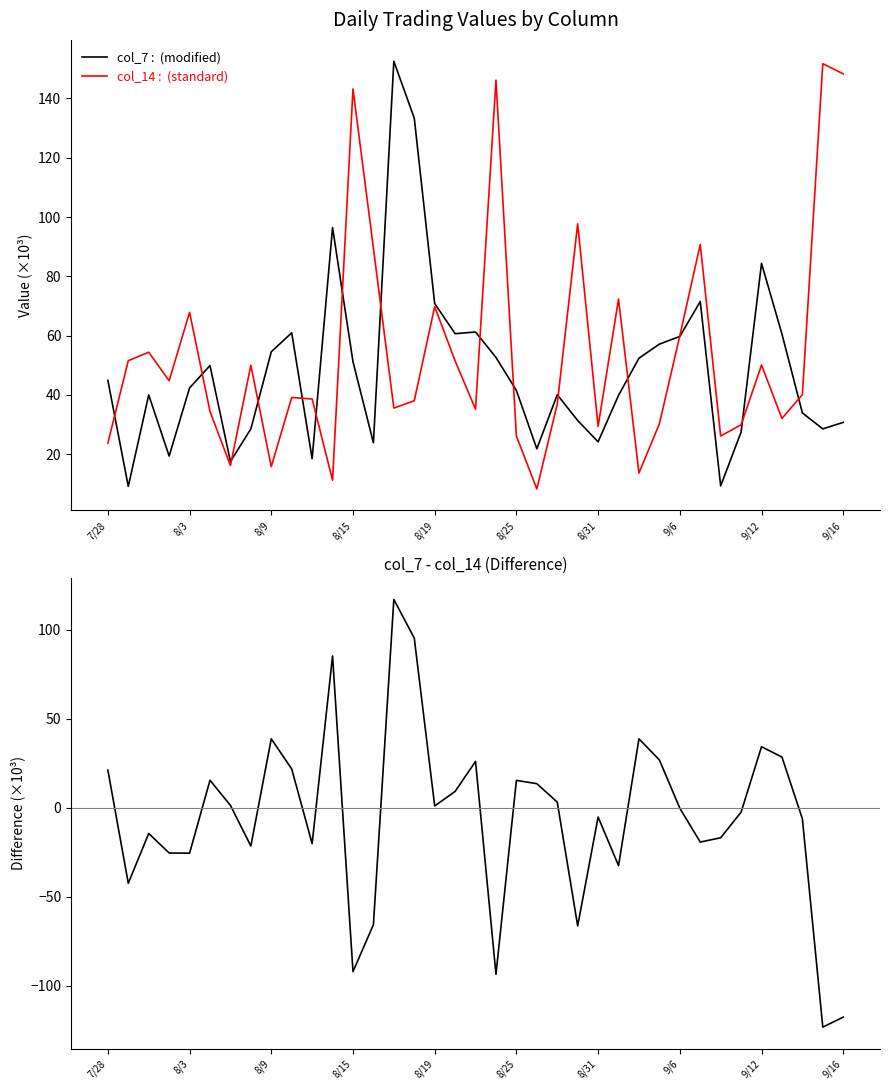

What is the sum of all col_7 - col_14 values?

-197.4